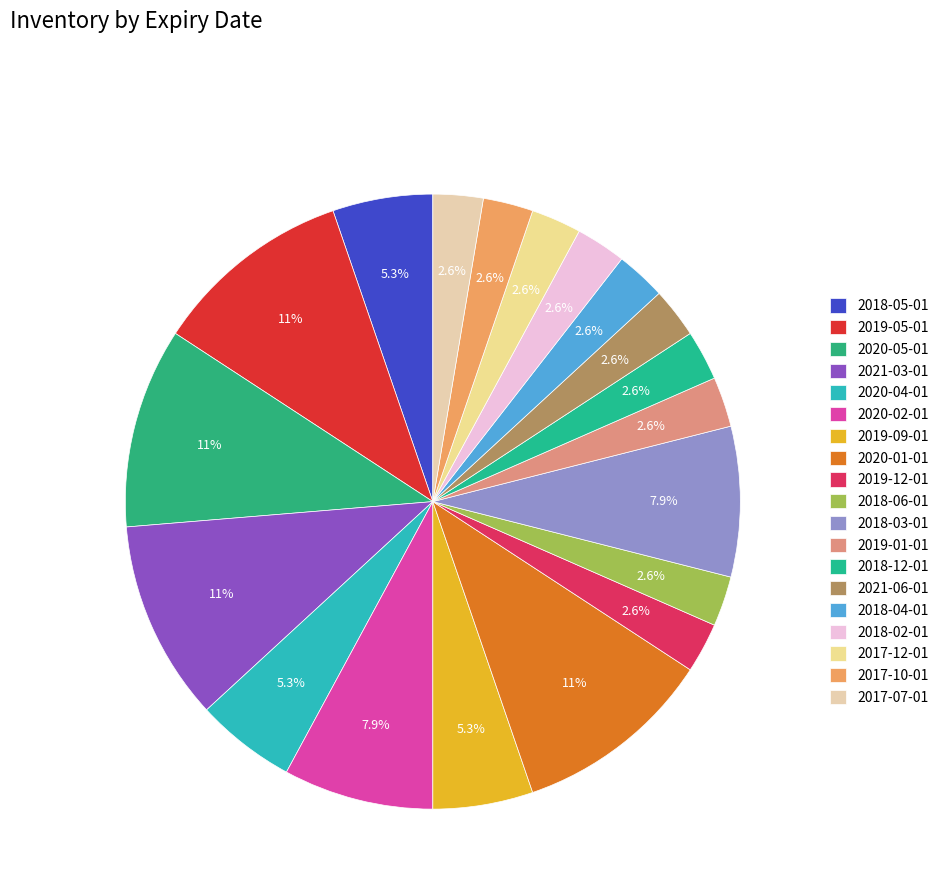

Do 2018-05-01 and 2019-12-01 together represent more than half of the pie?

No